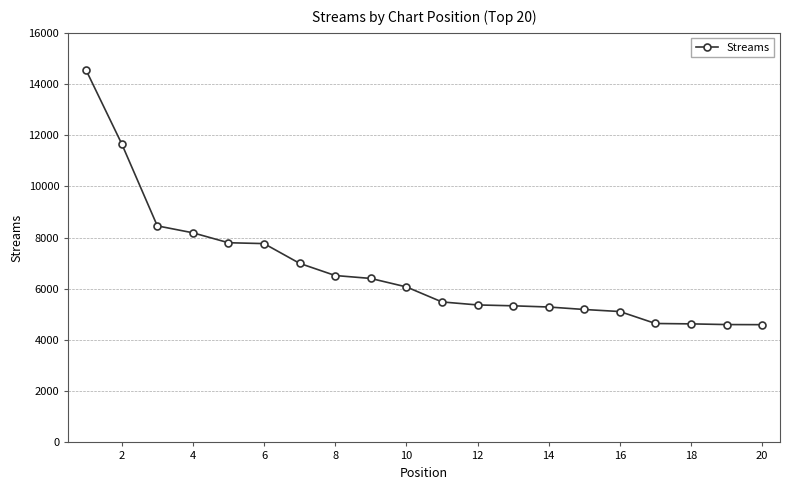

What is the difference between the maximum and minimum values?

9941